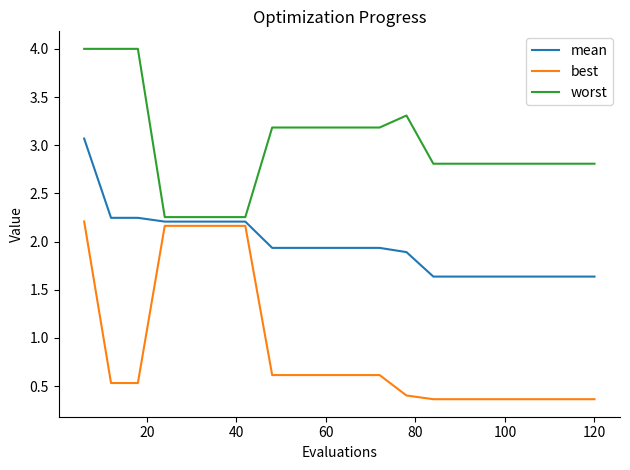

What is the minimum value for best?

0.4